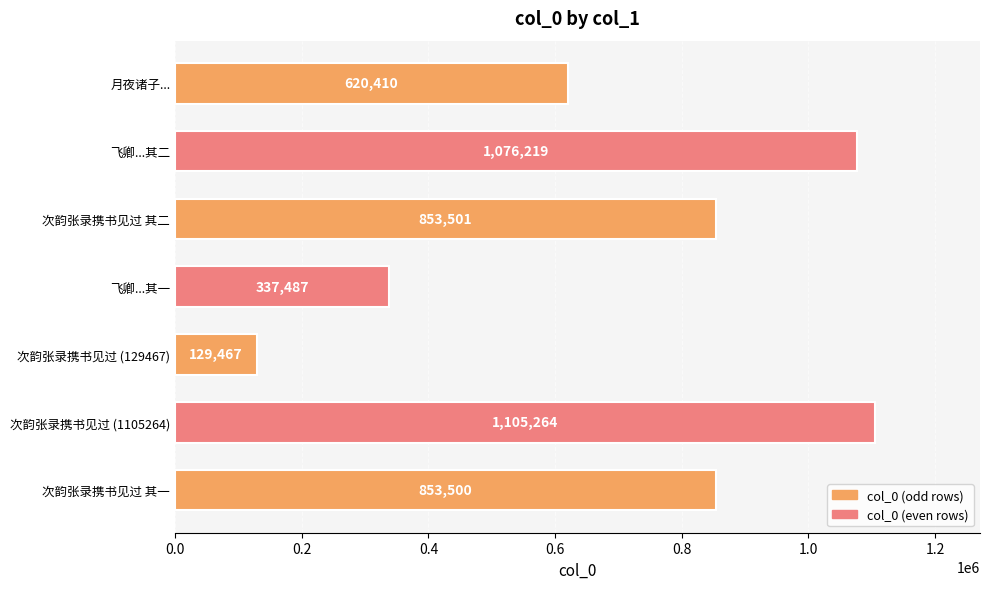

Reading bottom to top, extract all data points from this chart.

次韵张录携书见过 其一=853500	次韵张录携书见过 (1105264)=1105264	次韵张录携书见过 (129467)=129467	飞卿...其一=337487	次韵张录携书见过 其二=853501	飞卿...其二=1076219	月夜诸子...=620410